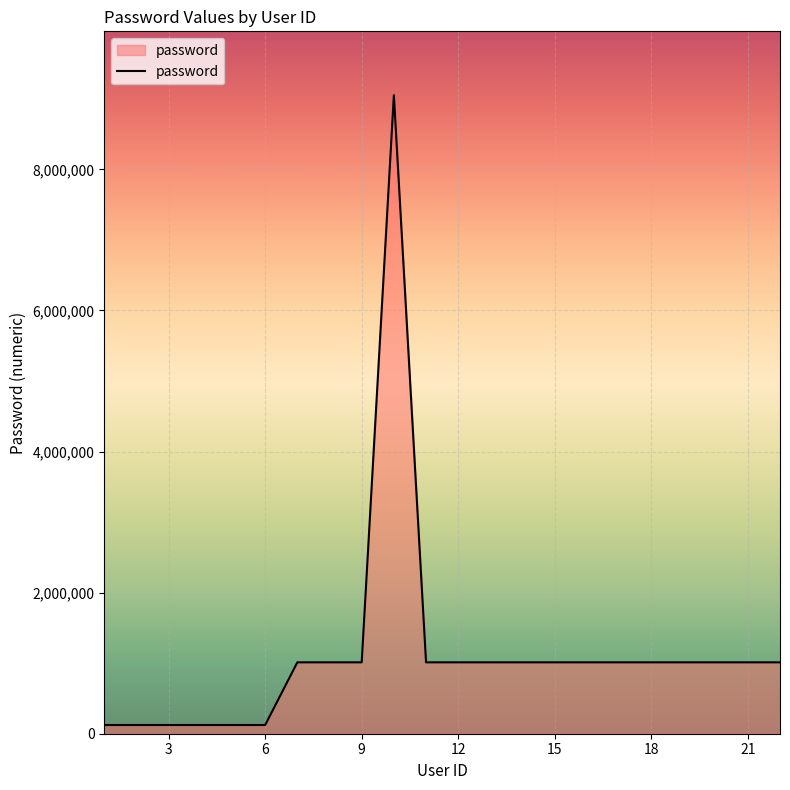

What is the greatest value displayed?

9052004